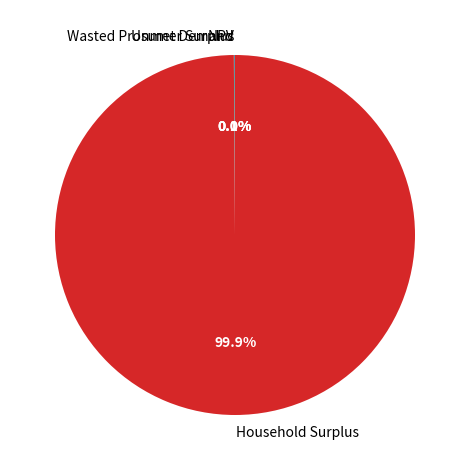

Which slice represents more than half of the pie?

Household Surplus